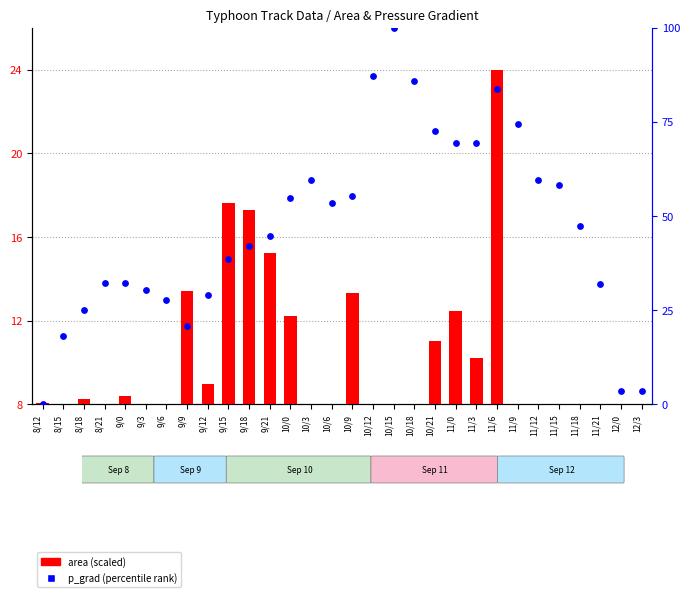

What is the total value across all series at 9/9?

34.2